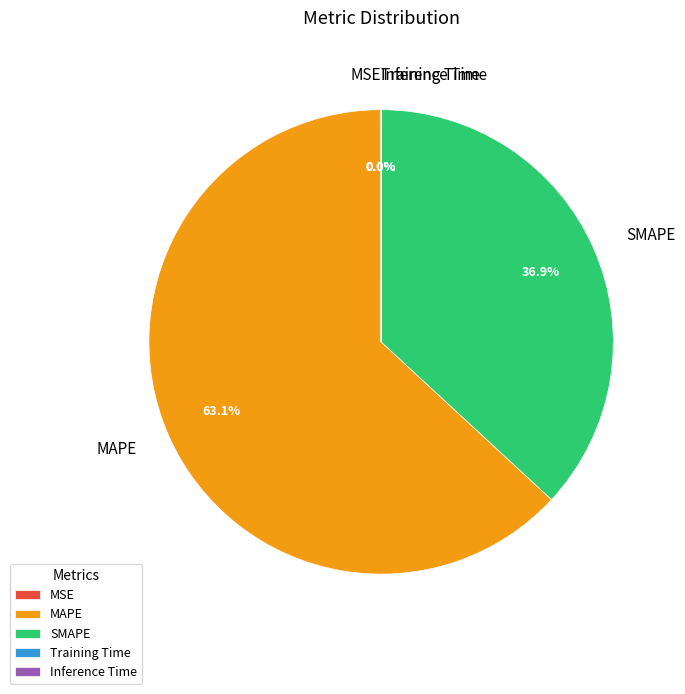

To the nearest percent, what is the difference between the largest and smallest slice percentages?

63%